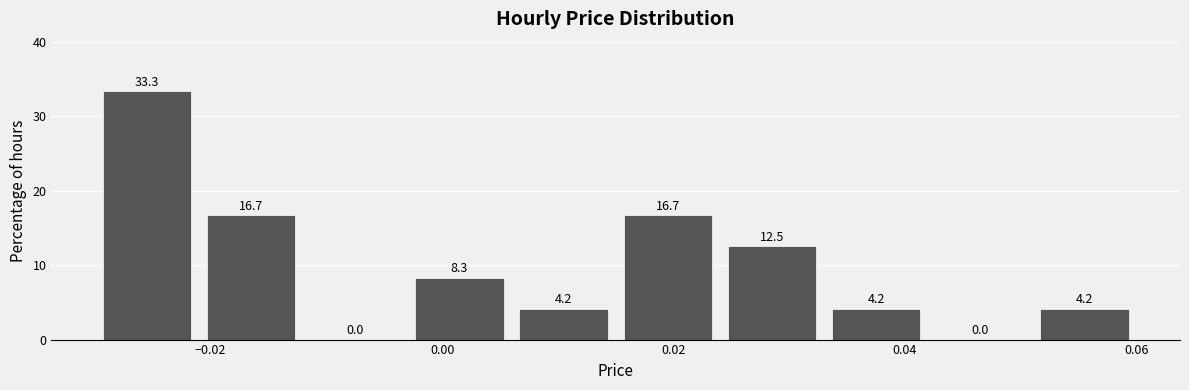

Which range on the x-axis has the tallest bar?

-0.030 to -0.021